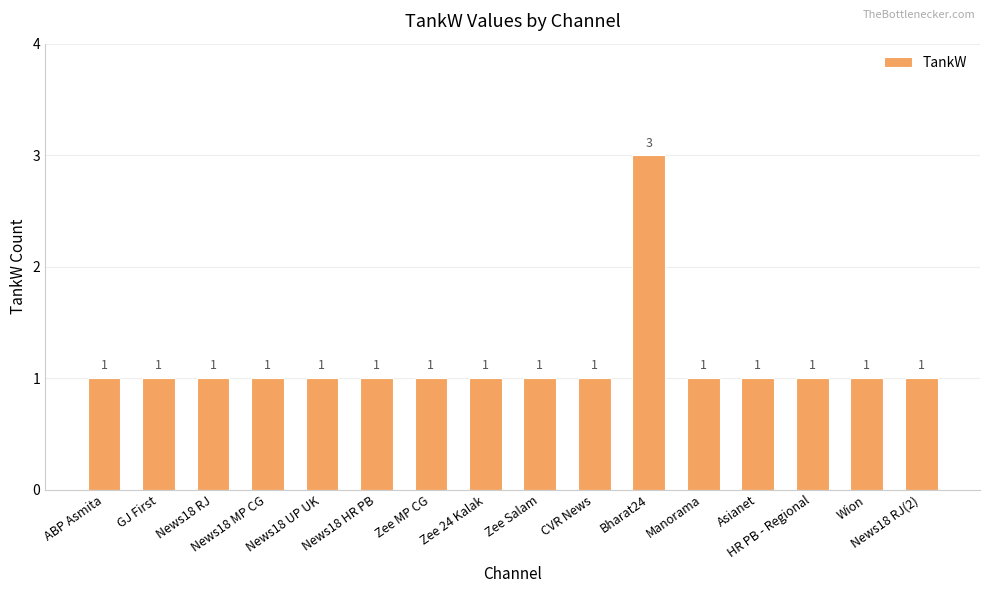

What position from the left is Wion?

15